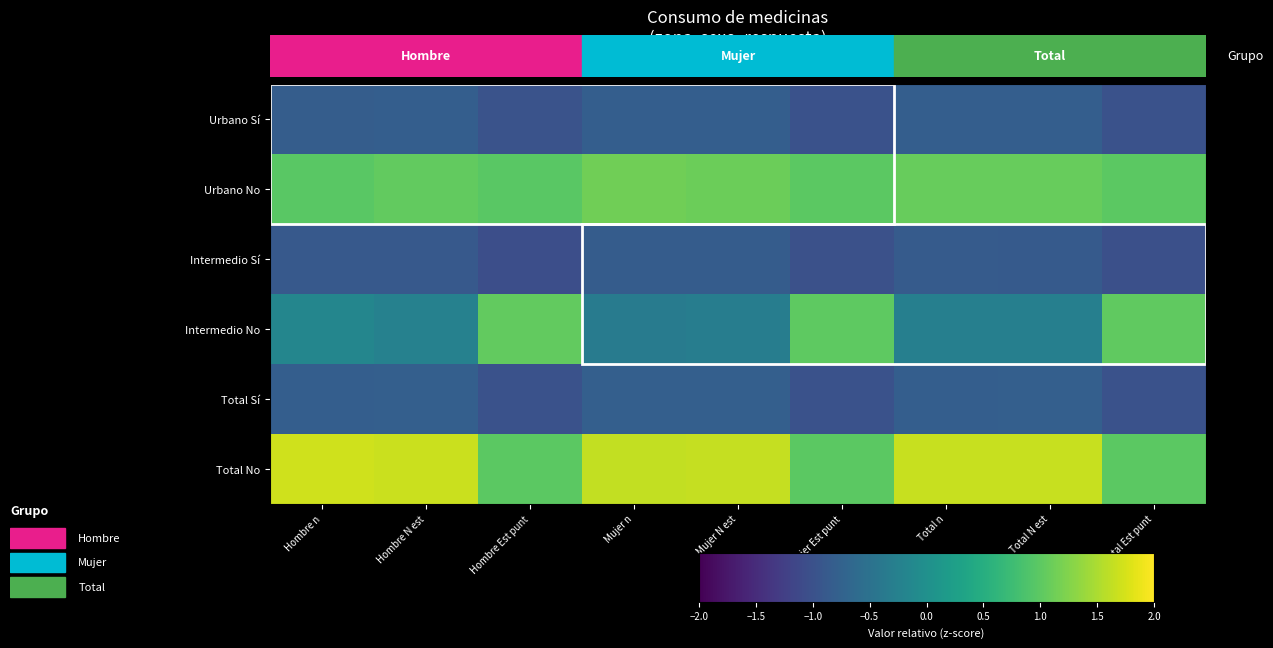

Which series has the largest total across all categories?

Total No